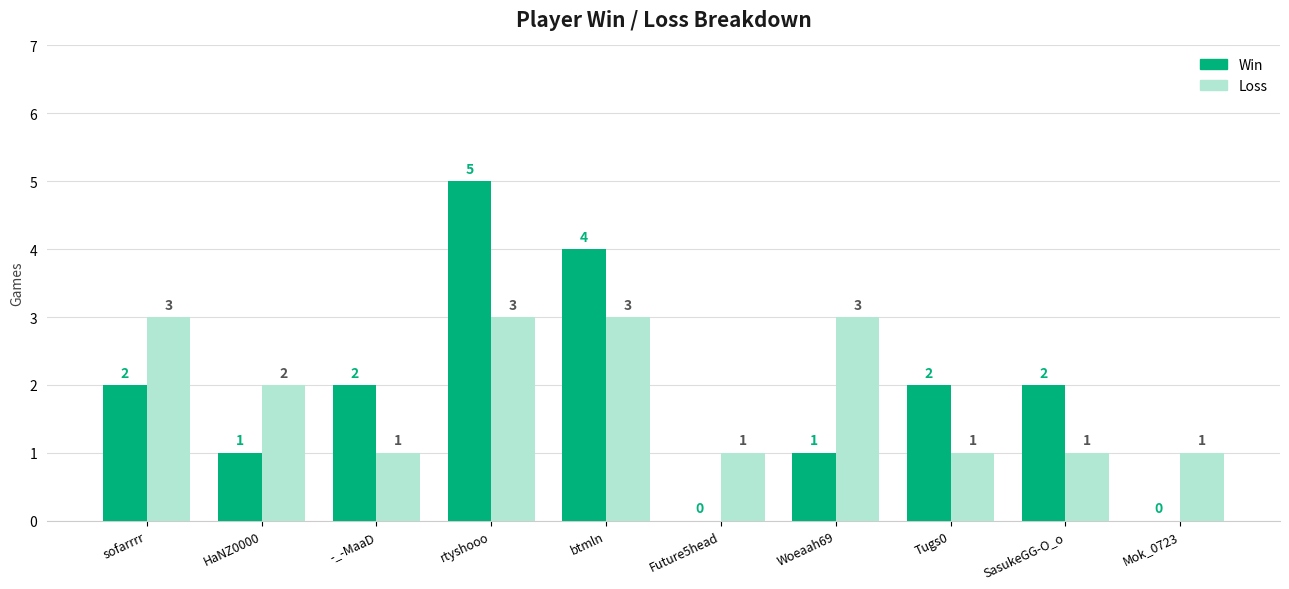

At which category is the sum across all series the highest?

rtyshooo